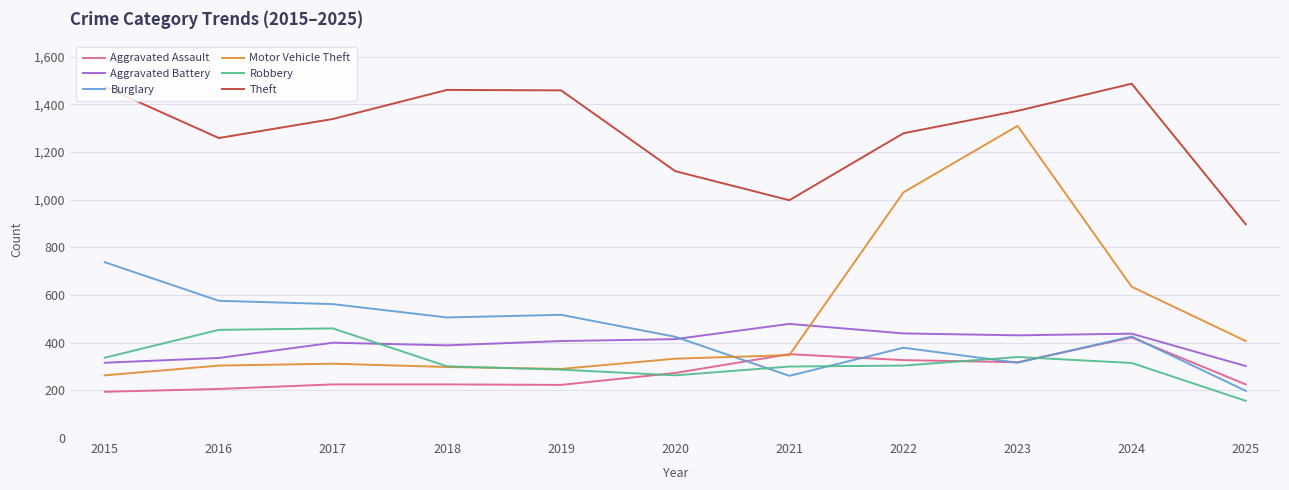

What is the total value across all series at 2019?

3183